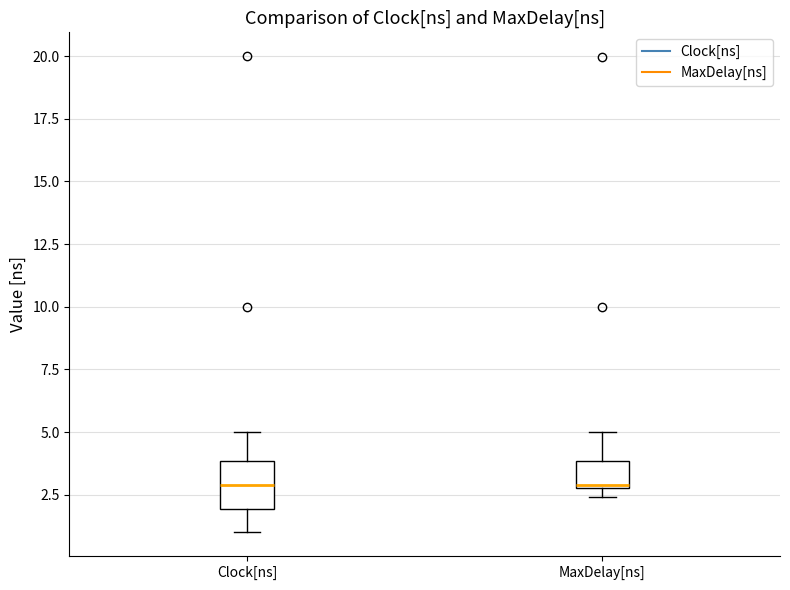

Reading left to right, read every box against the y-axis: the position of its median line, the range the box covers, and the ends of its whiskers. The values are not printed on the chart, so give them approximately, as read against the axis.

Clock[ns]: median 3.0, box 2.0 to 4.0, whiskers 1.0 to 5.0
MaxDelay[ns]: median 3.0, box 3.0 to 4.0, whiskers 2.5 to 5.0